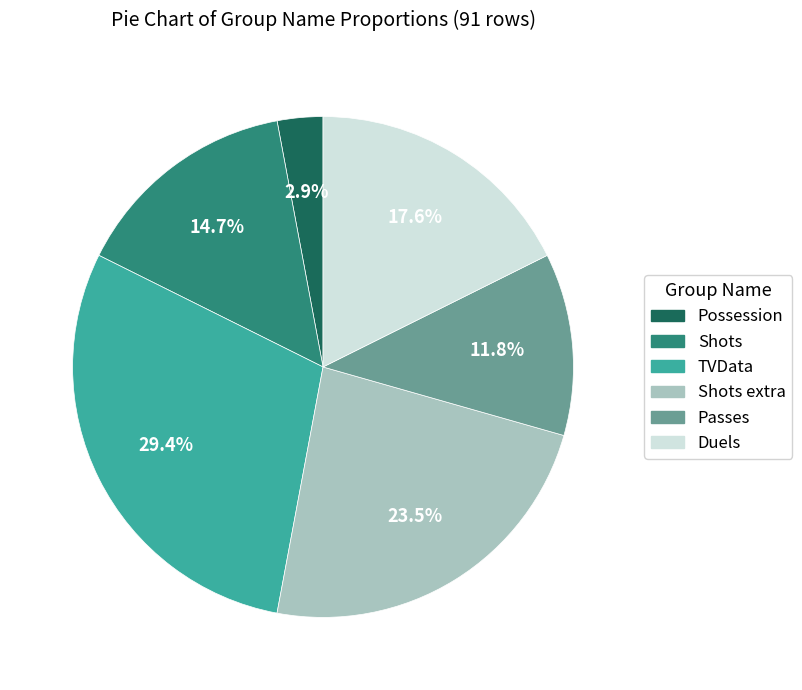

The Duels slice represents 18% of the pie. True or false?

True